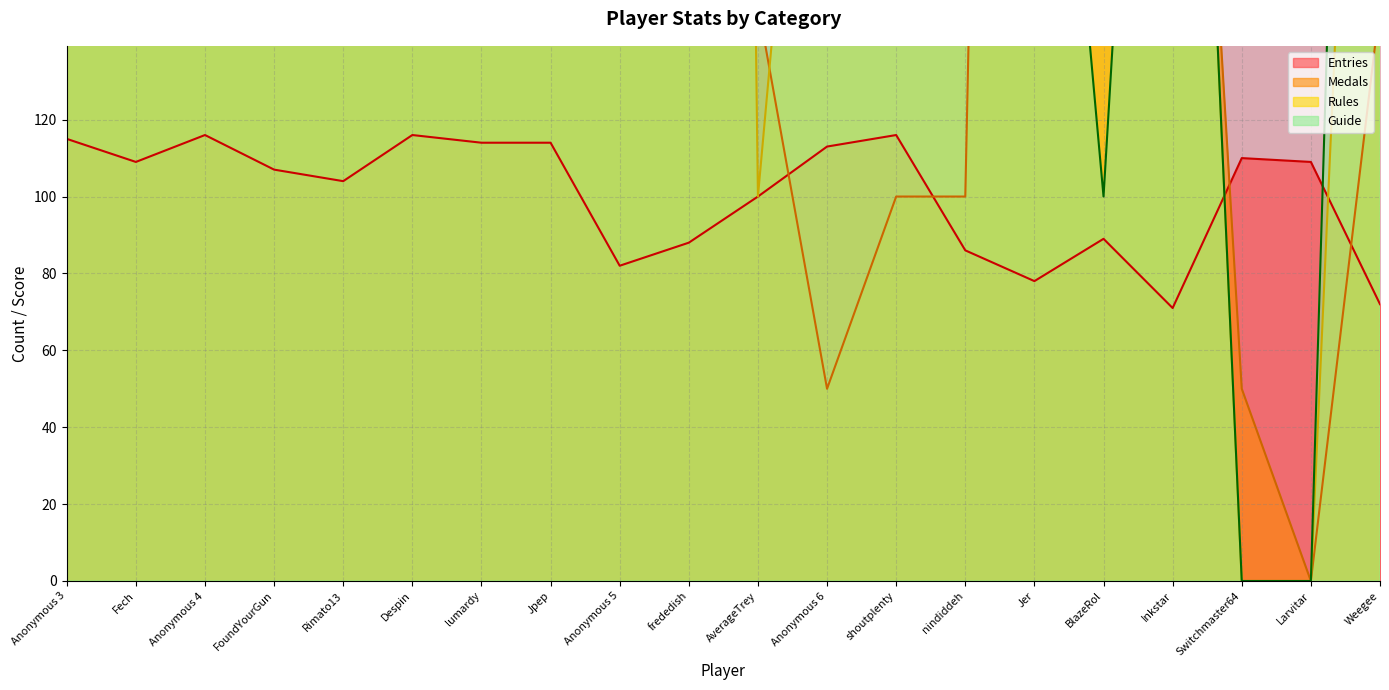

Reading left to right, list all the values displayed in this chart.

Medals: Anonymous 3=650	Fech=950	Anonymous 4=250	FoundYourGun=600	Rimato13=300	Despin=350	lumardy=350	Jpep=150	Anonymous 5=250	frededish=700	AverageTrey=150	Anonymous 6=50	shoutplenty=100	nindiddeh=100	Jer=950	BlazeRol=150	Inkstar=350	Switchmaster64=50	Larvitar=0	Weegee=150
Rules: Anonymous 3=1300	Fech=700	Anonymous 4=800	FoundYourGun=600	Rimato13=200	Despin=600	lumardy=600	Jpep=500	Anonymous 5=600	frededish=1500	AverageTrey=100	Anonymous 6=300	shoutplenty=200	nindiddeh=300	Jer=700	BlazeRol=700	Inkstar=400	Switchmaster64=0	Larvitar=0	Weegee=400
Guide: Anonymous 3=900	Fech=600	Anonymous 4=900	FoundYourGun=600	Rimato13=1000	Despin=500	lumardy=400	Jpep=300	Anonymous 5=500	frededish=800	AverageTrey=300	Anonymous 6=600	shoutplenty=300	nindiddeh=200	Jer=300	BlazeRol=100	Inkstar=400	Switchmaster64=0	Larvitar=0	Weegee=600
Entries: Anonymous 3=115	Fech=109	Anonymous 4=116	FoundYourGun=107	Rimato13=104	Despin=116	lumardy=114	Jpep=114	Anonymous 5=82	frededish=88	AverageTrey=100	Anonymous 6=113	shoutplenty=116	nindiddeh=86	Jer=78	BlazeRol=89	Inkstar=71	Switchmaster64=110	Larvitar=109	Weegee=72